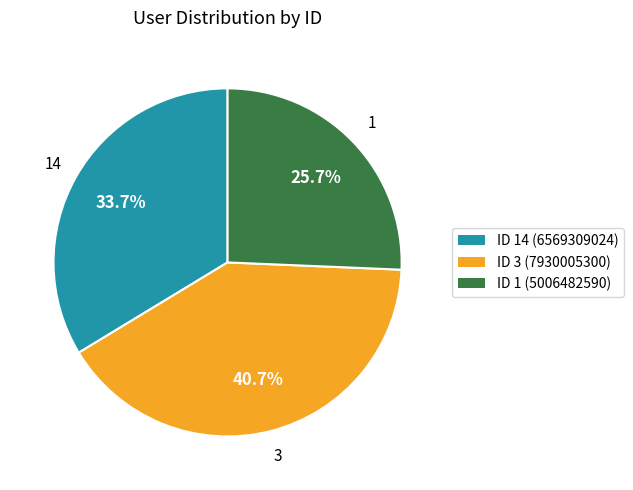

Is there any slice that represents more than half of the pie?

No